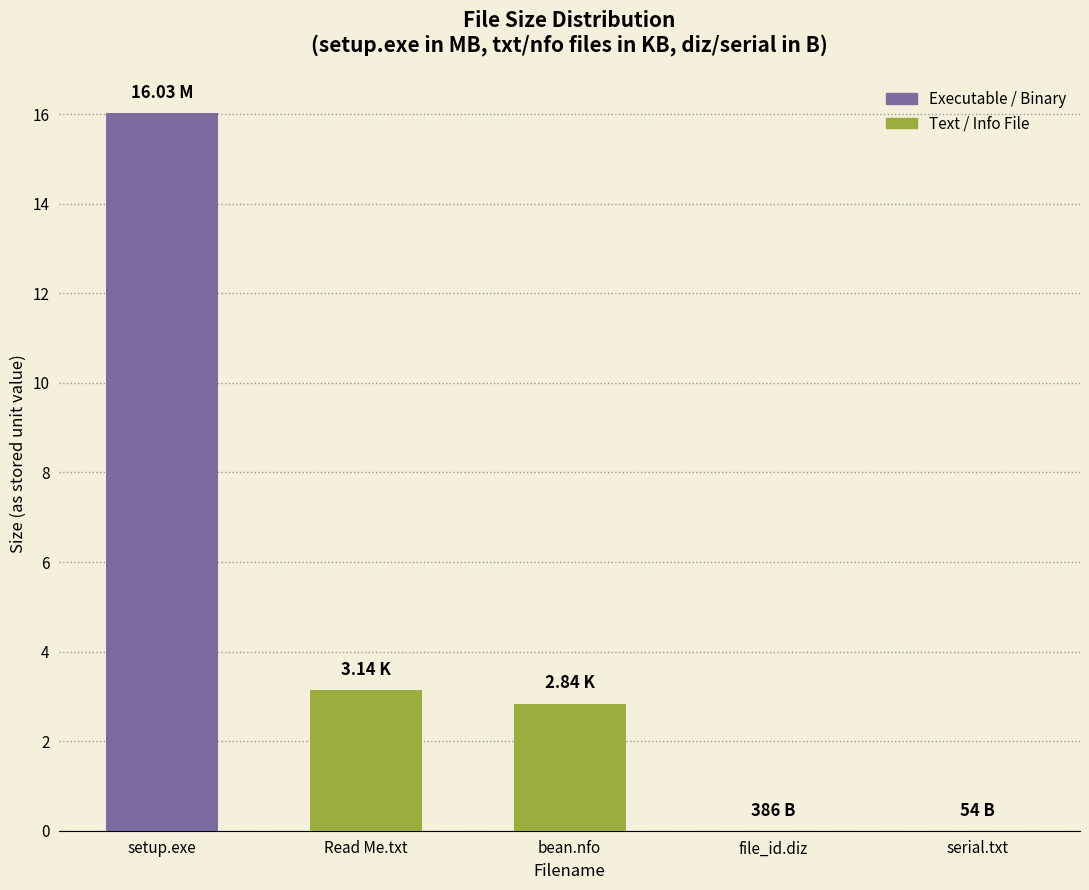

Which label corresponds to the largest value in the chart?

setup.exe